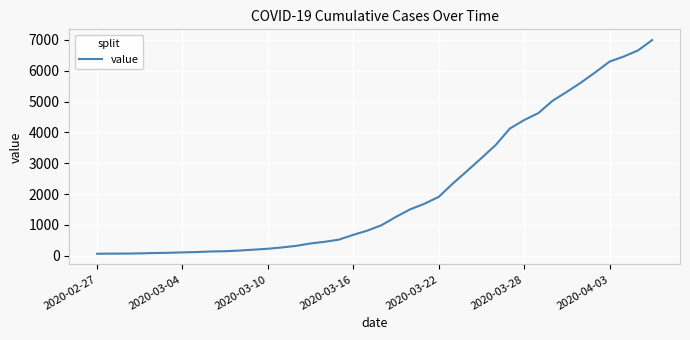

What is the difference between the maximum and minimum values?

6931